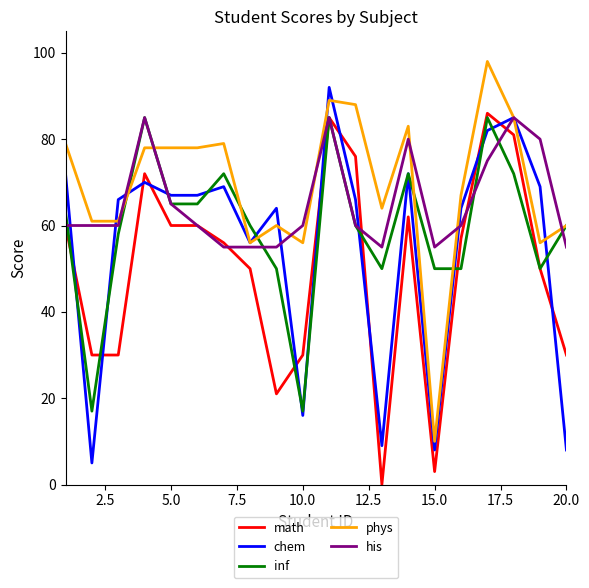

What is the greatest value displayed?

98